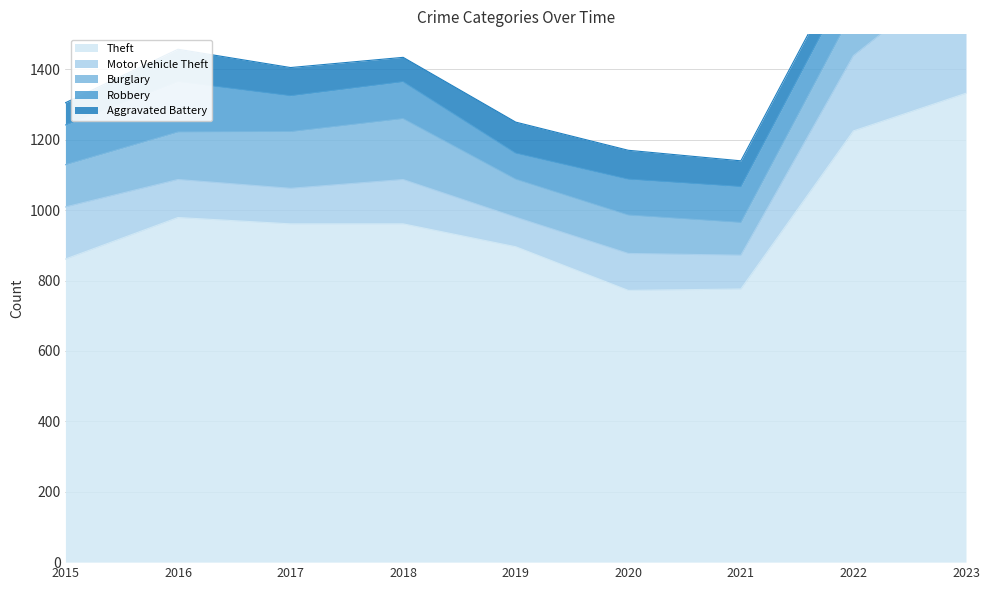

Which series changed the most between 2016 and 2020?

Theft